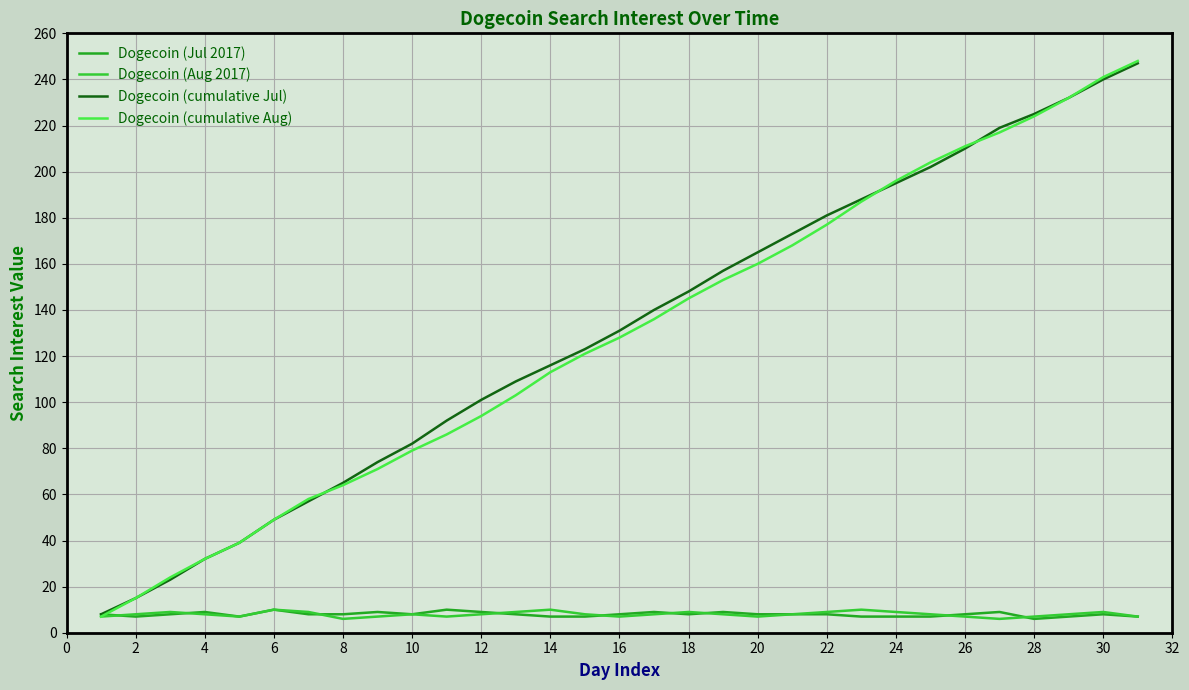

Which series has the widest spread of values?

Dogecoin (cumulative Aug)